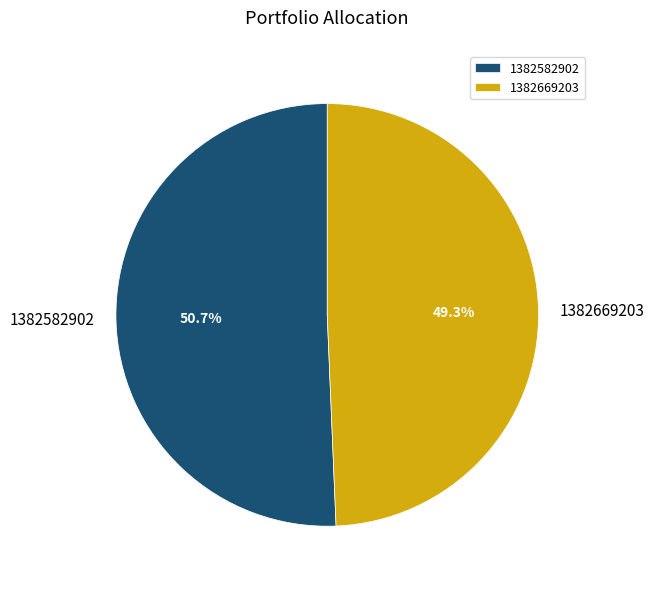

Between 1382582902 and 1382669203, which is larger?

1382582902